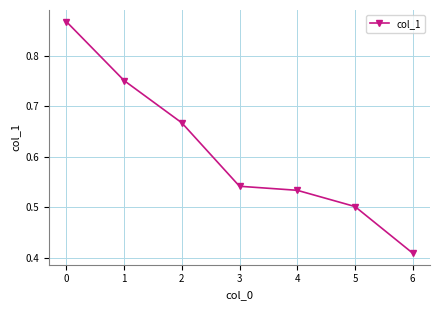

True or false: there are more than 1 points higher than both neighbors.

False